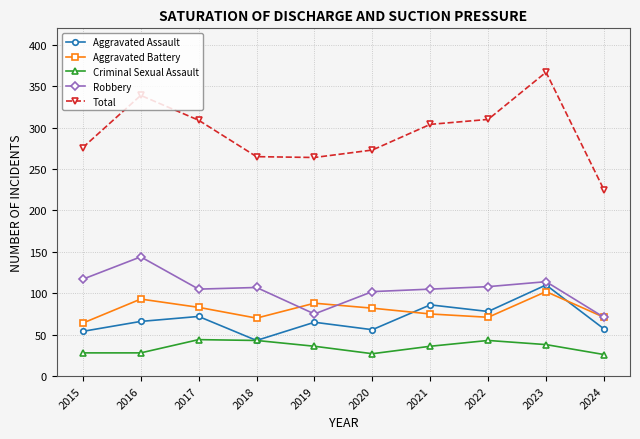

True or false: Criminal Sexual Assault has more than 2 interior local peaks.

False